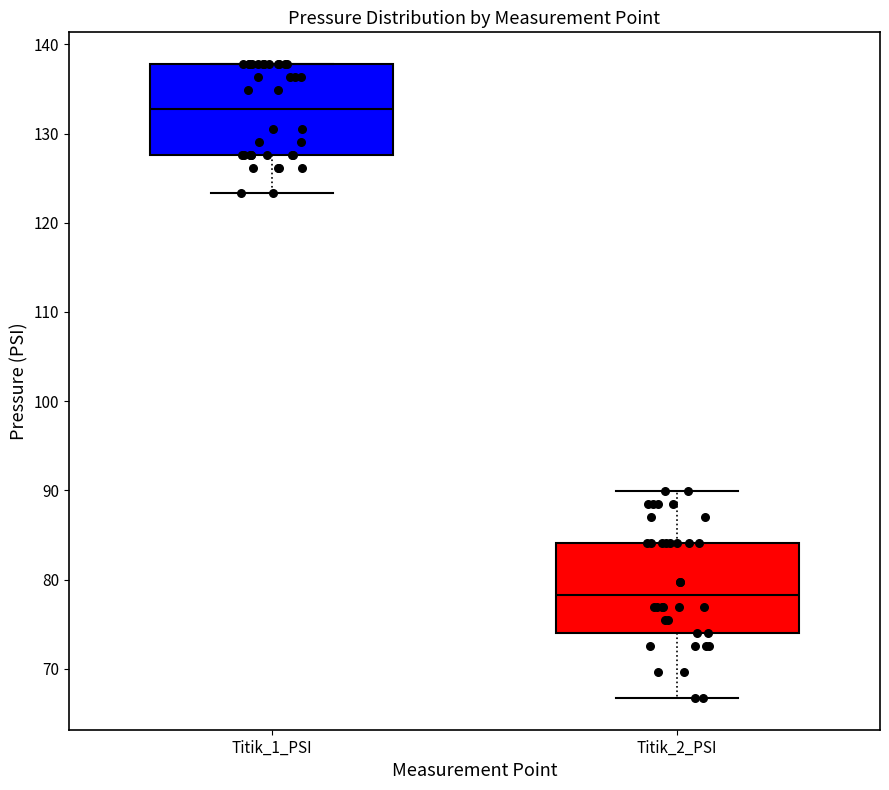

Reading left to right, transcribe this box plot: for each box, give where its median line is, the range the box spans, and where its two whiskers end, as read against the y-axis. The values are not printed on the chart, so give them approximately, as read against the axis.

Titik_1_PSI: median 133, box 128 to 138, whiskers 123 to 138
Titik_2_PSI: median 78, box 74 to 84, whiskers 67 to 90